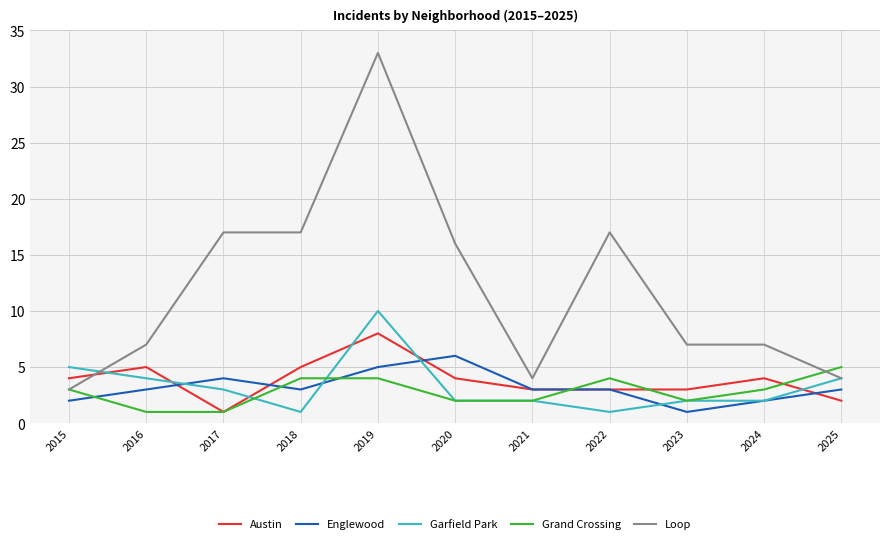

Which series has the largest total across all categories?

Loop